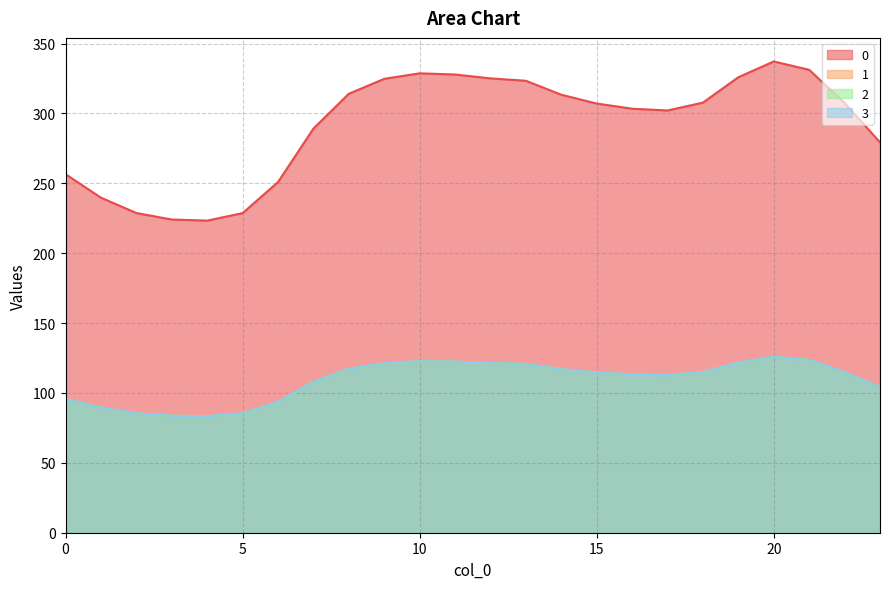

What is the average value of the 3 series?

108.9